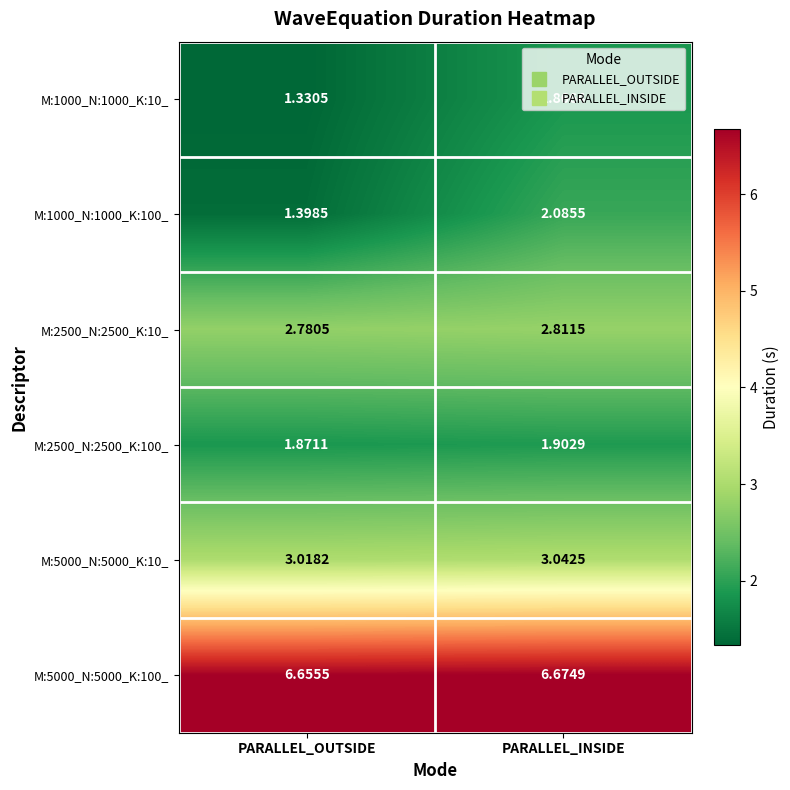

At which label is M:5000_N:5000_K:10_ closest to 3?

PARALLEL_OUTSIDE